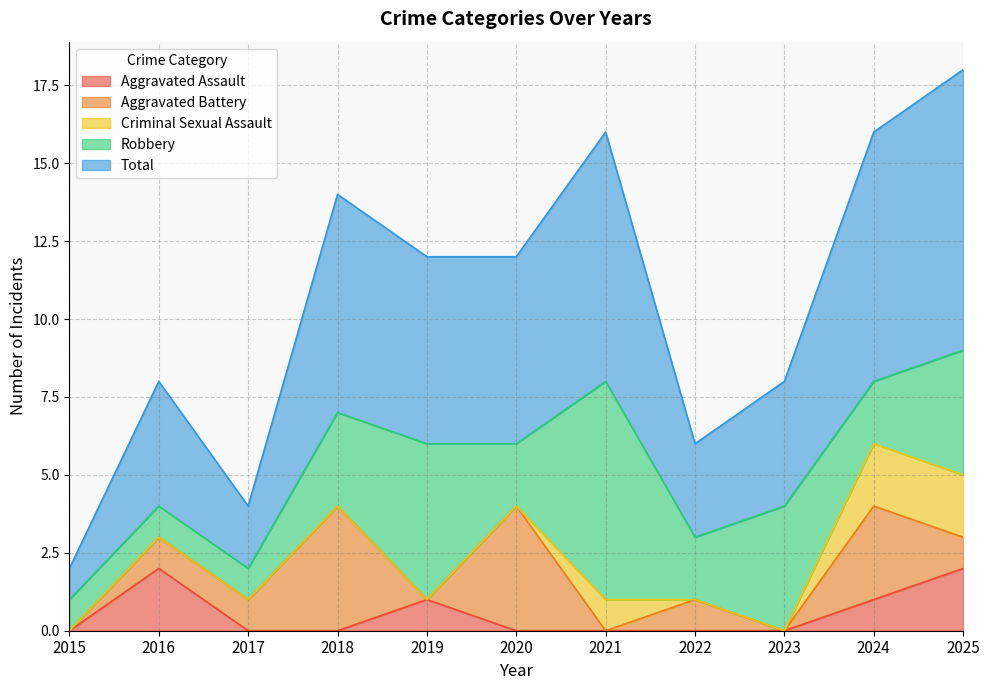

What is the maximum value for Criminal Sexual Assault?

2